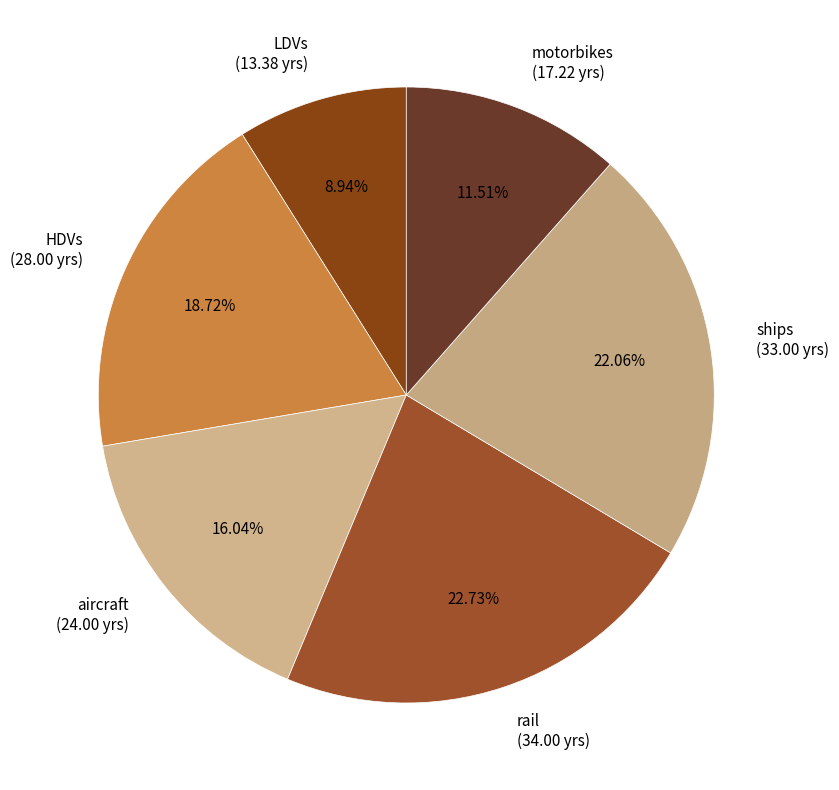

What is the ratio of the value at rail to the value at HDVs?

1.2